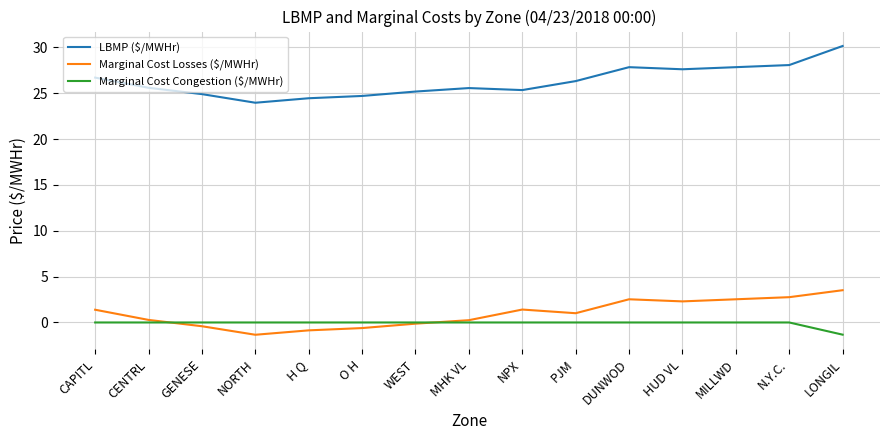

What are all the series names shown in the legend?

LBMP ($/MWHr), Marginal Cost Losses ($/MWHr), Marginal Cost Congestion ($/MWHr)